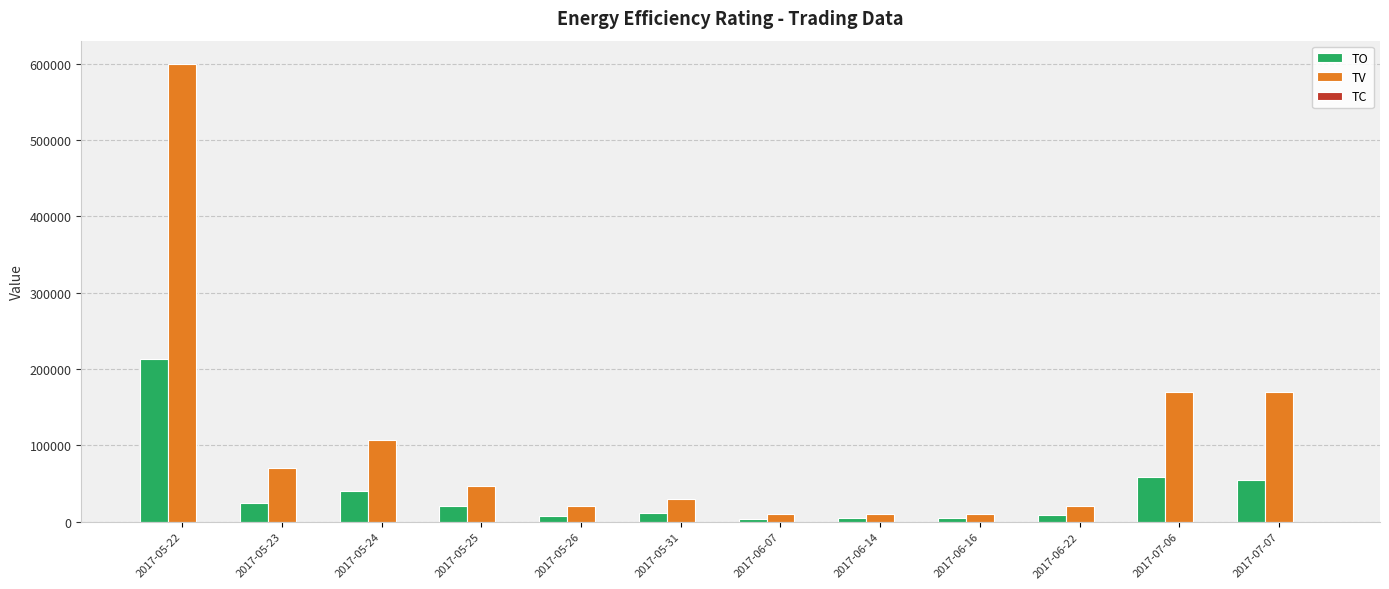

What is the maximum value for TV?

600000